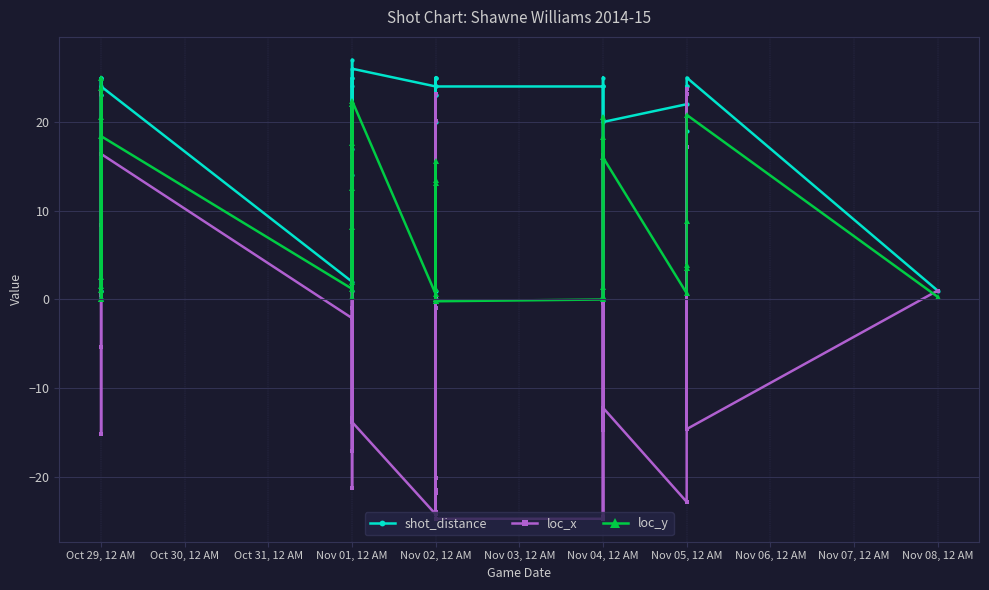

Rank the series by their average value, from highest to lowest.

shot_distance, loc_y, loc_x